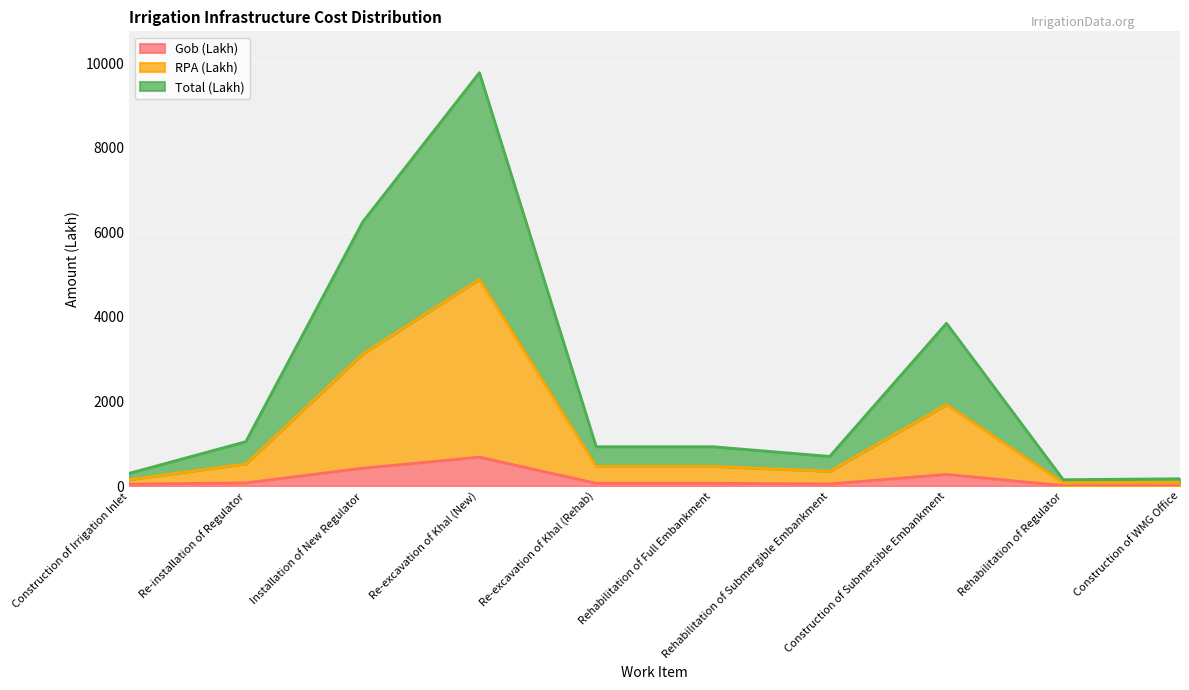

At which category is the sum across all series the highest?

Re-excavation of Khal (New)